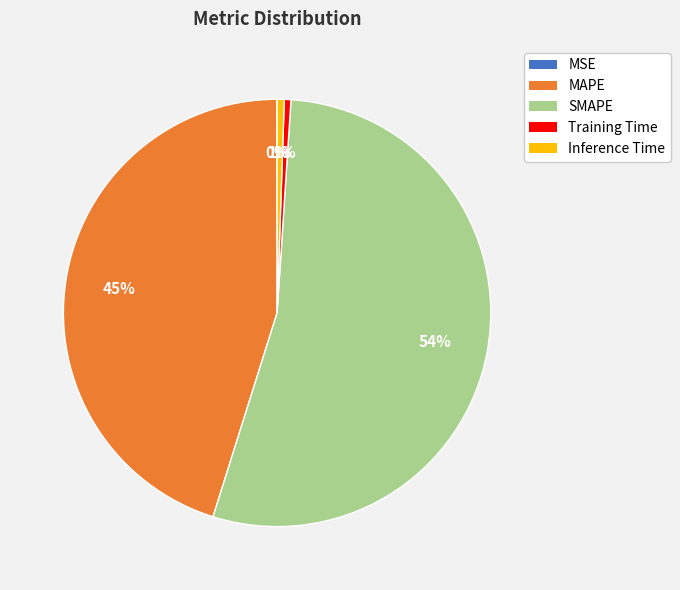

Combined, do MAPE and SMAPE account for over 50%?

Yes